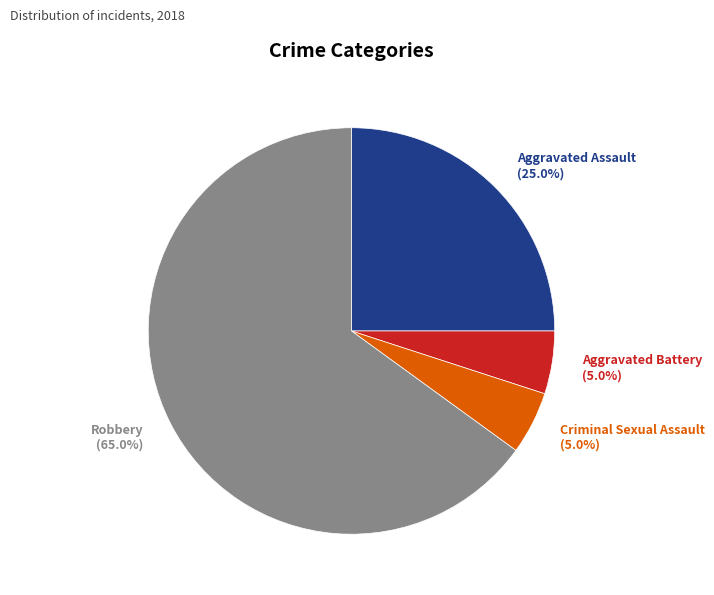

Is there a majority slice in this chart?

Yes